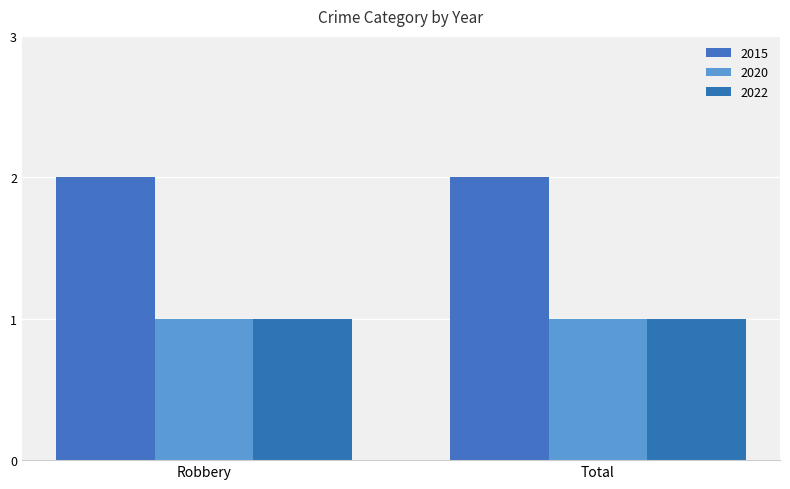

What are all the series names shown in the legend?

2015, 2020, 2022